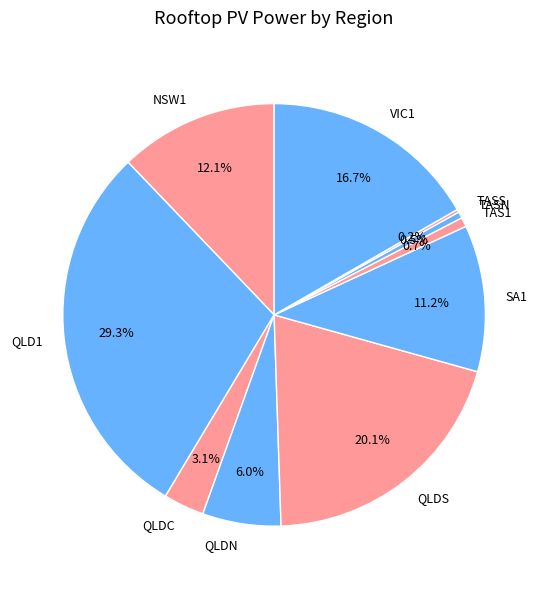

Approximately how many times larger is the value at NSW1 compared to QLDN?

2.0